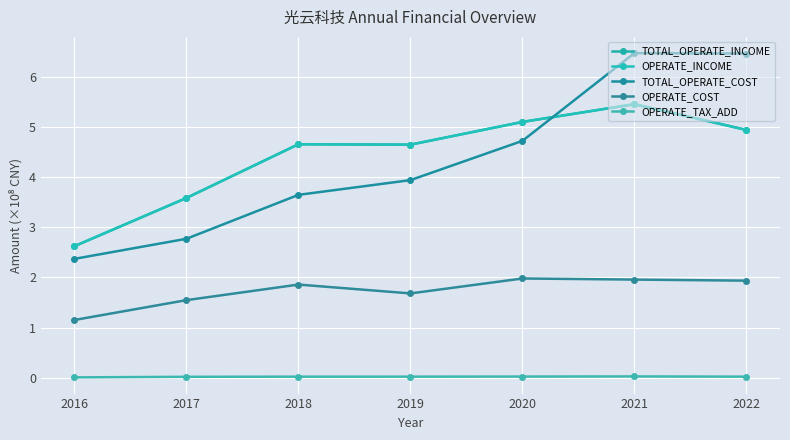

Does the chart have visible grid lines?

Yes